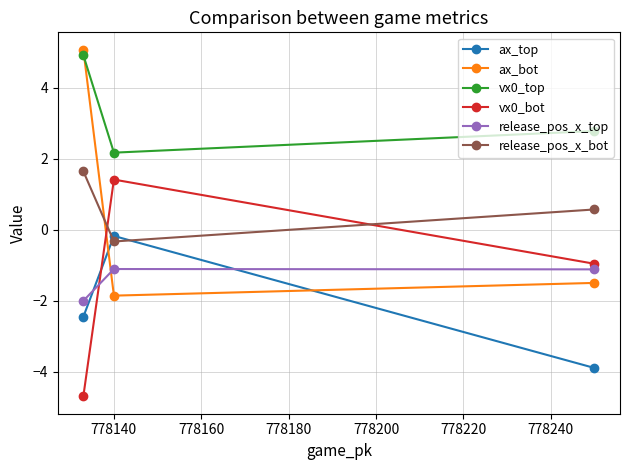

Which series has the largest range (max minus min)?

ax_bot